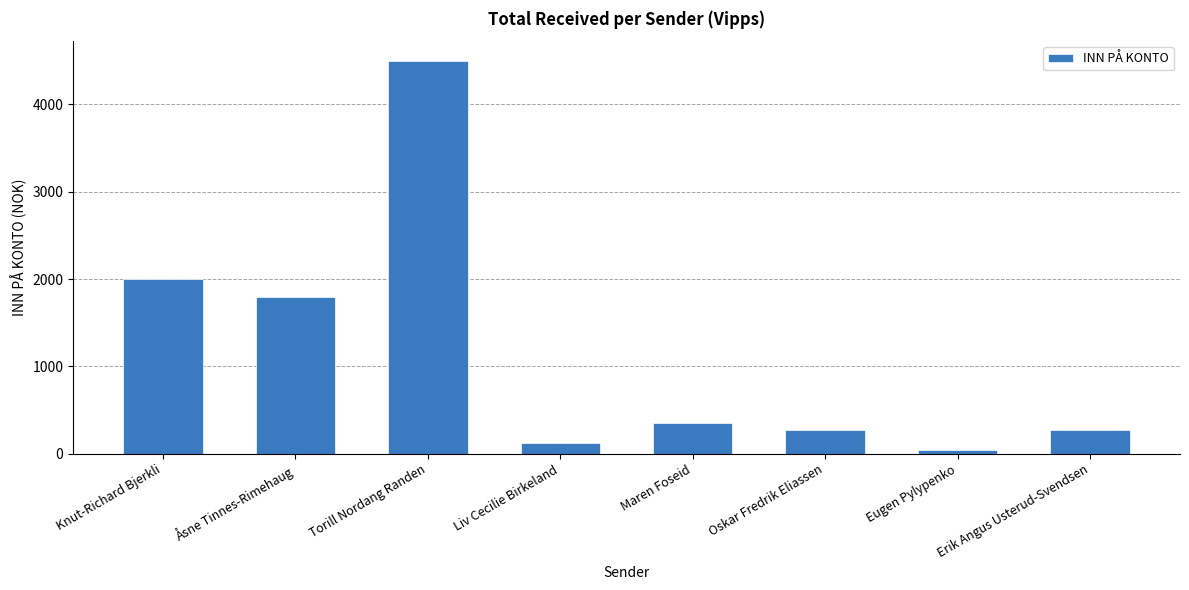

How many data points are less than 350?

4